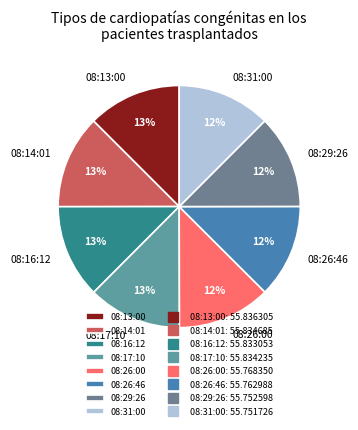

Combined, do 08:26:00 and 08:26:46 account for over 50%?

No